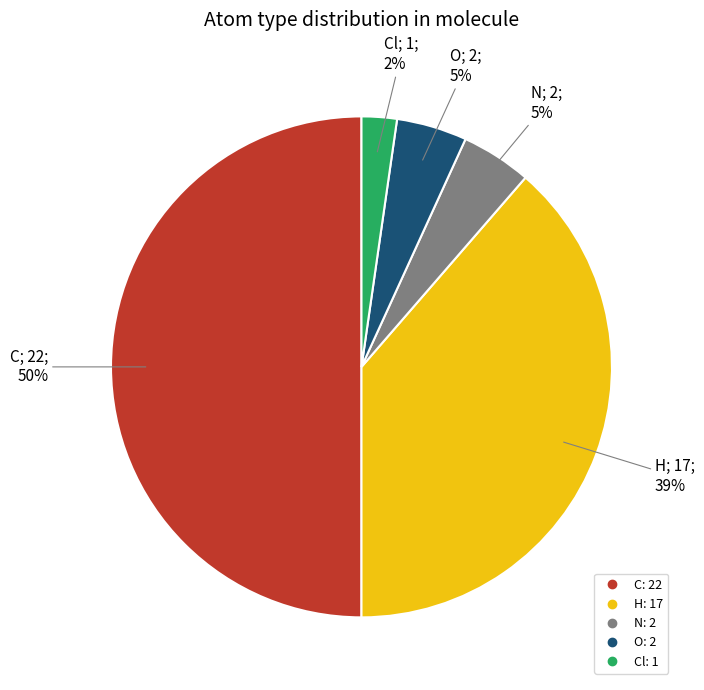

How many segments does this pie chart have?

5